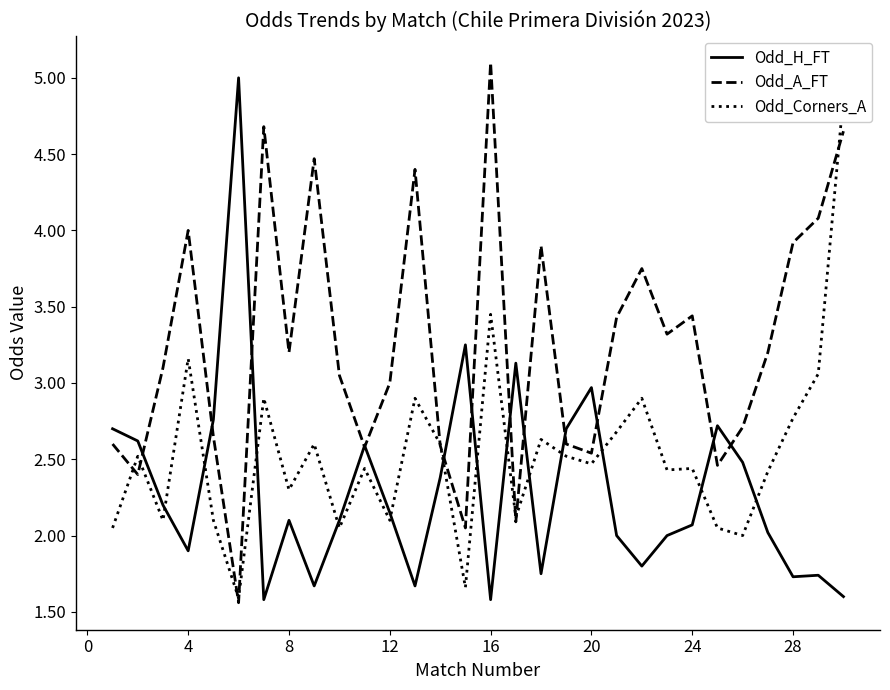

What is the maximum value for Odd_H_FT?

5.0